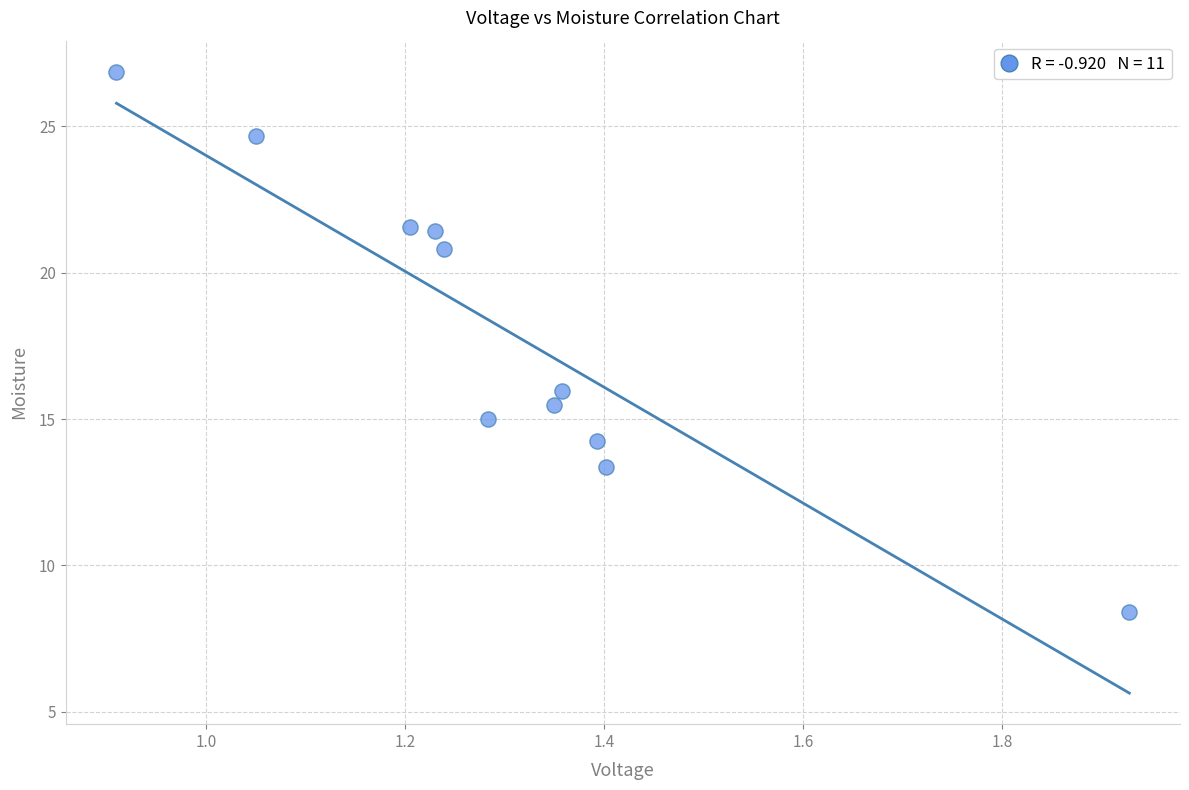

What Y value in the scatter plot is closest to 17?

16.0